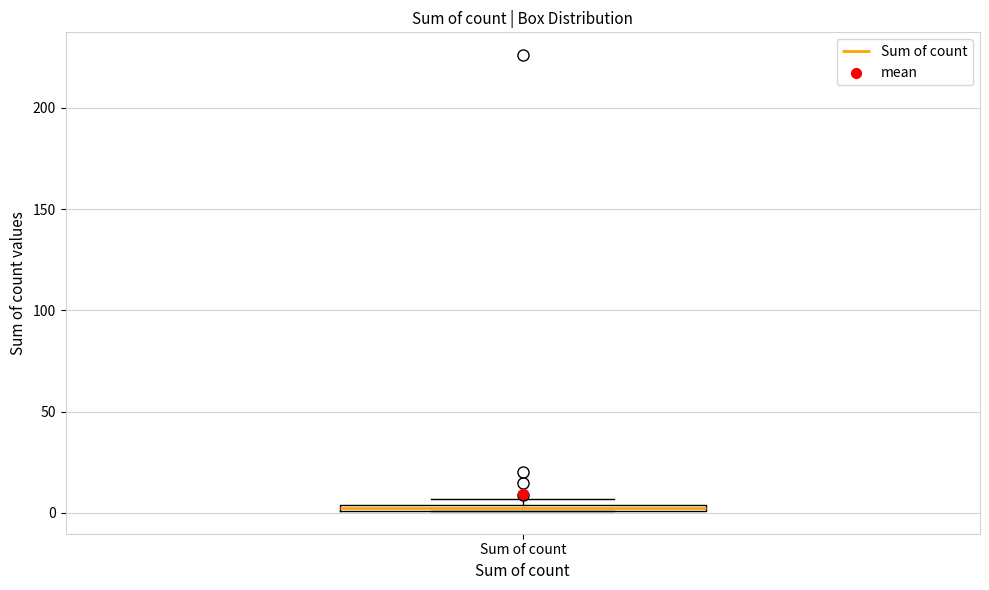

Where is the lower edge of the box for Sum of count on the y-axis? The values are not printed on the chart, so give them approximately, as read against the axis.

0